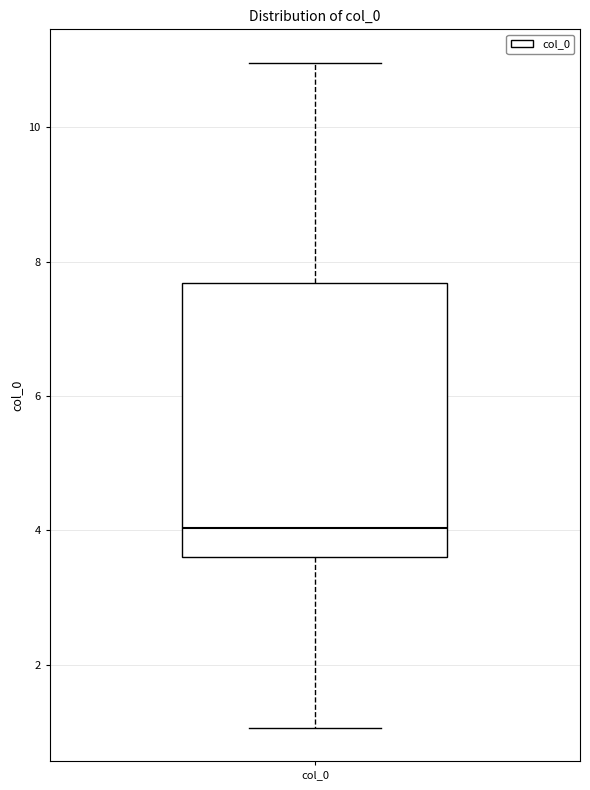

Transcribe this box plot: give where the median line is, the range the box spans, and where the two whiskers end, as read against the y-axis. The values are not printed on the chart, so give them approximately, as read against the axis.

median 4.0, box 3.6 to 7.6, whiskers 1.0 to 11.0